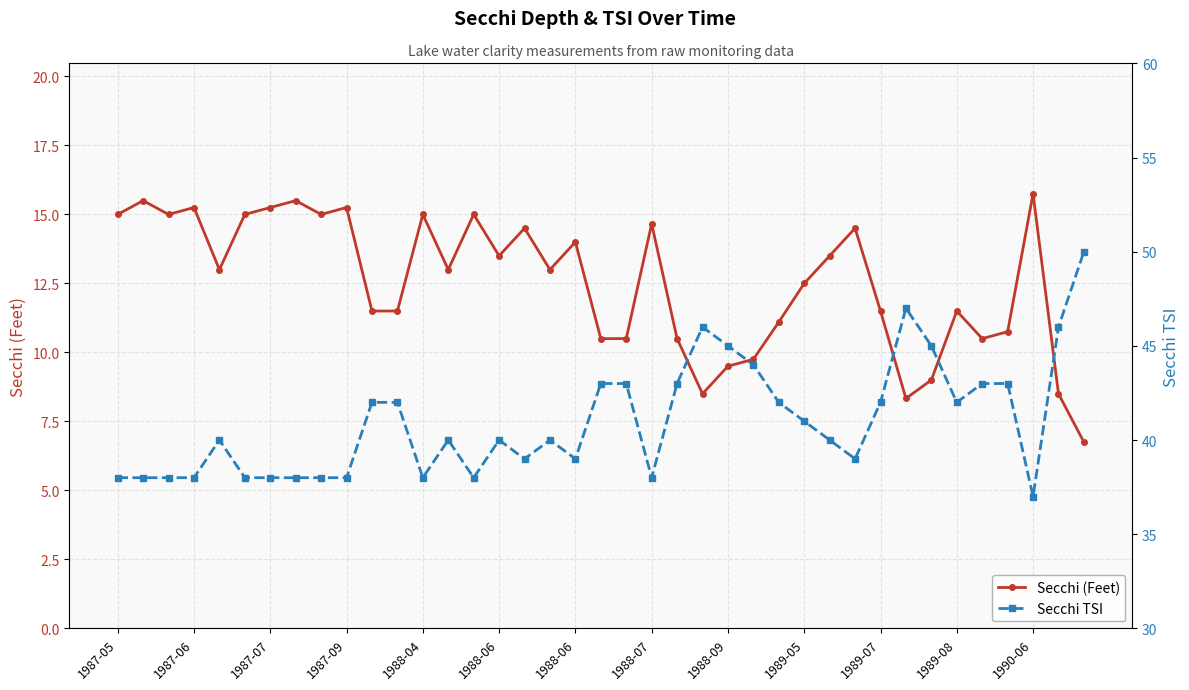

Rank the categories by Secchi (Feet) value from lowest to highest.

38, 31, 23, 37, 32, 24, 25, 19, 20, 22, 34, 35, 26, 1989-07, 1989-08, 30, 33, 27, 1988-04, 13, 17, 15, 28, 18, 16, 29, 21, 1987-05, 1987-07, 1988-06, 1988-09, 1990-06, 14, 1987-09, 1988-06, 1989-05, 1987-06, 1988-07, 36